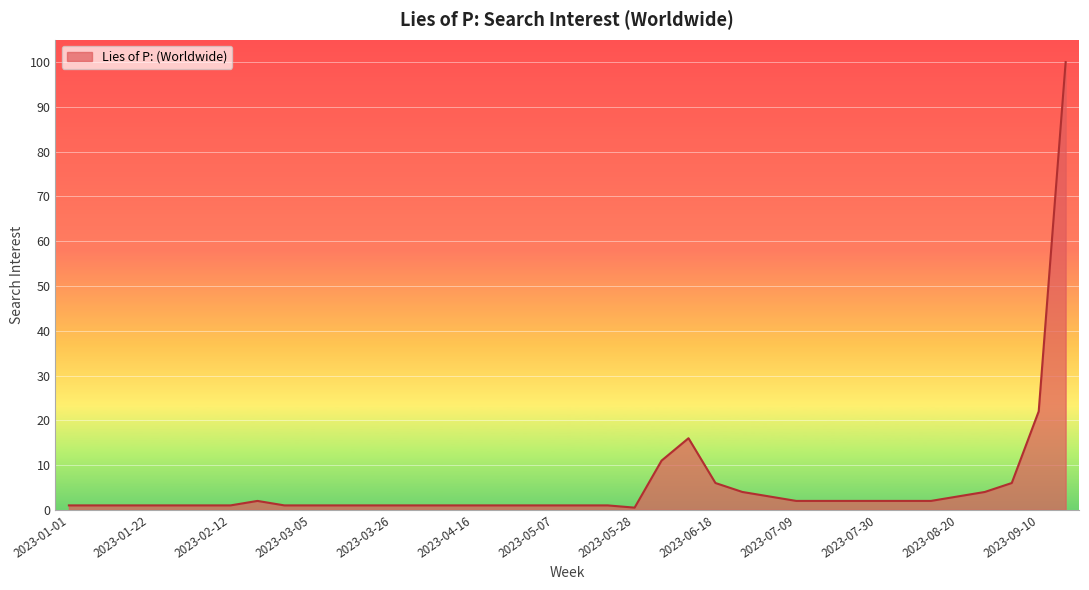

What is the maximum value shown in the chart?

100.0